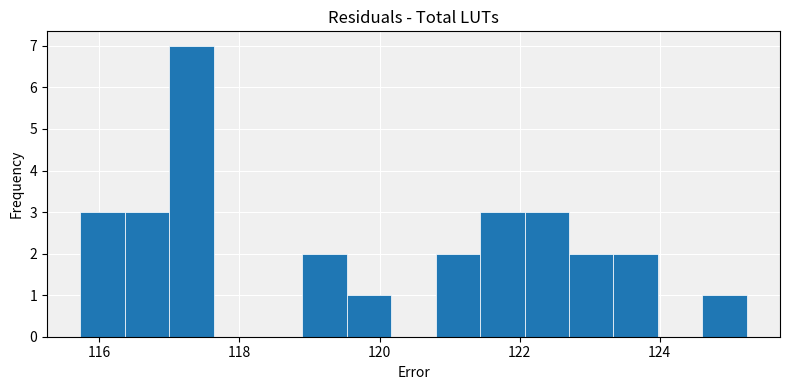

Around what value on the x-axis is the tallest bar? Give the approximate position of its centre, as read against the axis.

117.4